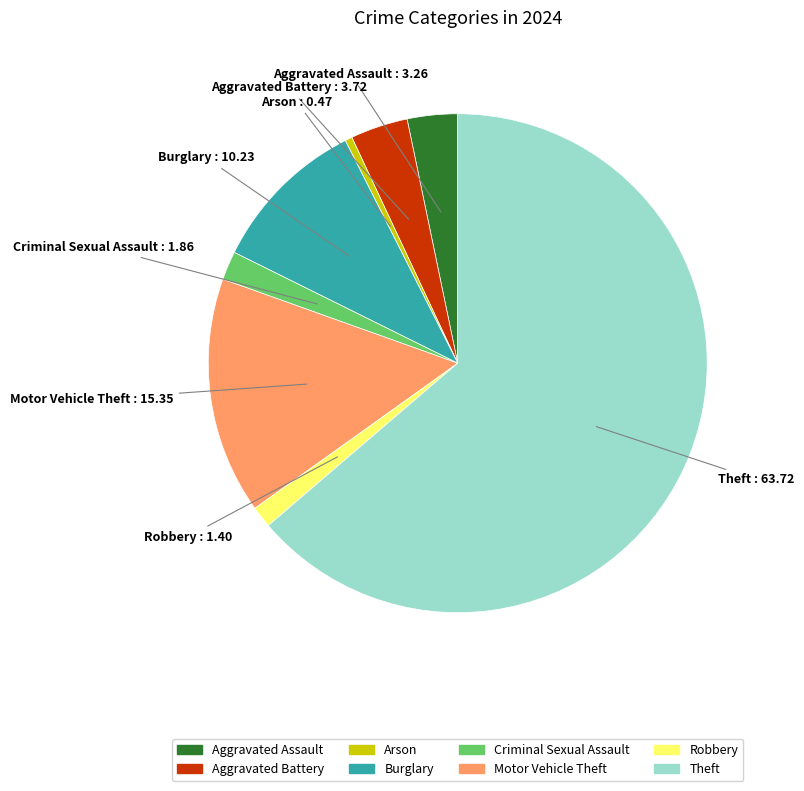

How many segments does this pie chart have?

8